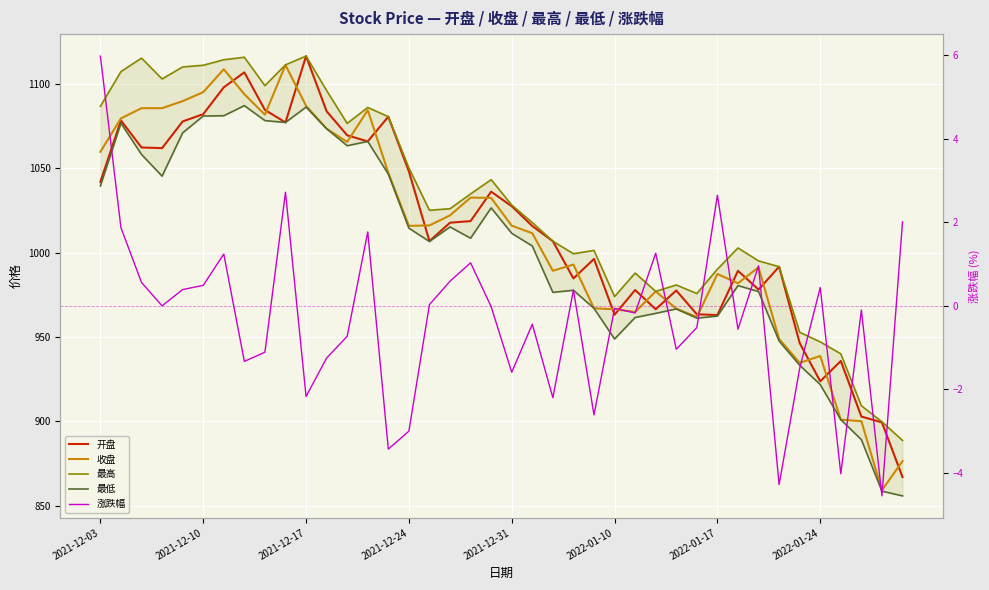

What value does the 涨跌幅 series have at 37?

-0.1